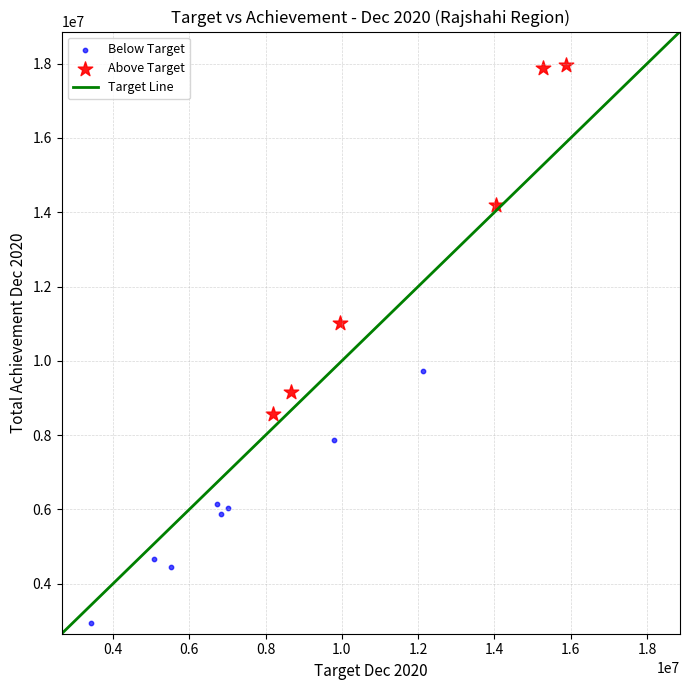

Which series contains the highest Y value?

Above Target